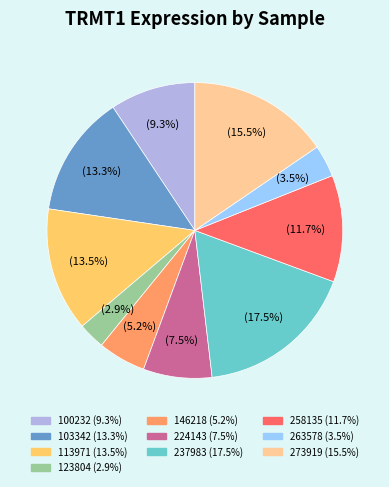

Is there a majority slice in this chart?

No